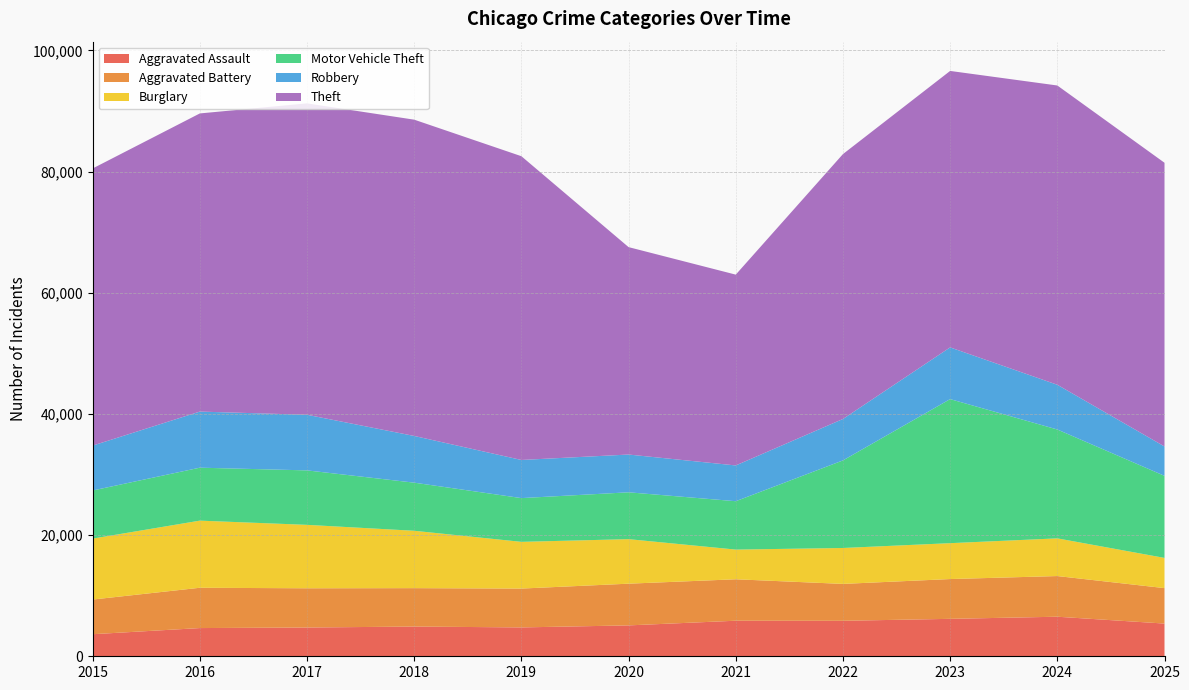

Reading left to right, what are all the values shown in this chart?

Aggravated Assault: 3641	4656	4747	4905	4763	5097	5868	5856	6178	6528	5399
Aggravated Battery: 5723	6652	6476	6340	6412	6885	6841	6089	6568	6713	5852
Burglary: 10056	11078	10468	9468	7711	7350	4899	5928	5922	6220	4985
Motor Vehicle Theft: 7944	8741	8990	7941	7220	7731	7985	14453	23776	17967	13543
Robbery: 7408	9259	9178	7709	6295	6234	5903	6838	8536	7384	4847
Theft: 45738	49207	51394	52201	50132	34231	31492	43718	45627	49393	46824